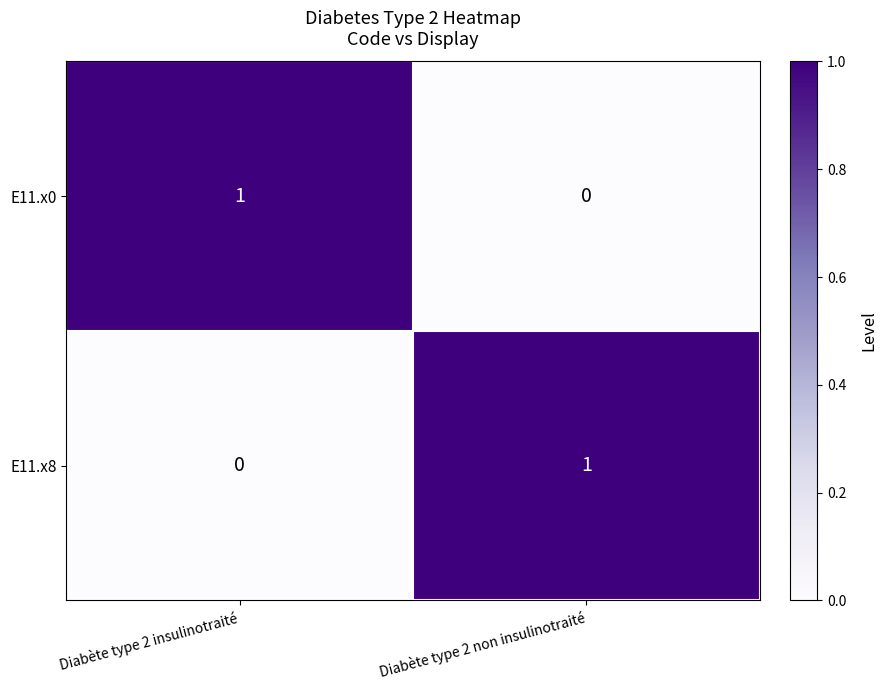

Rank the series at Diabète type 2 non insulinotraité from lowest to highest value.

E11.x0, E11.x8